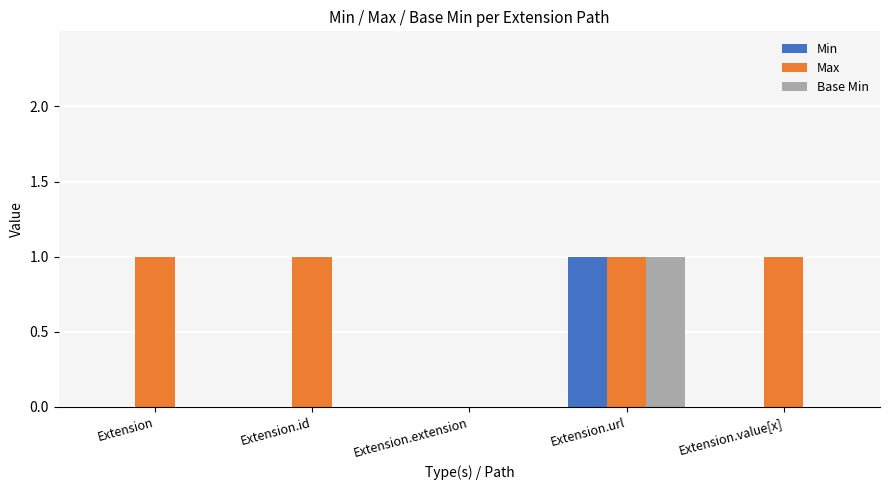

The value of Base Min at Extension.url is 1. True or false?

True